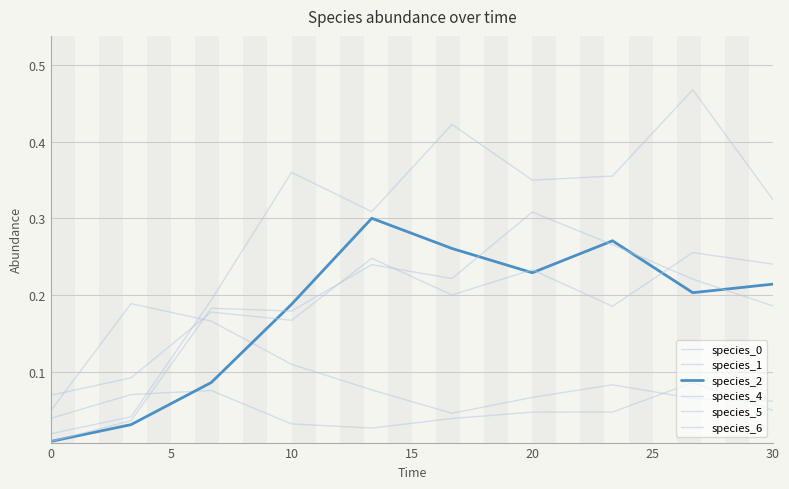

Does the chart display data point markers on the line(s)?

No